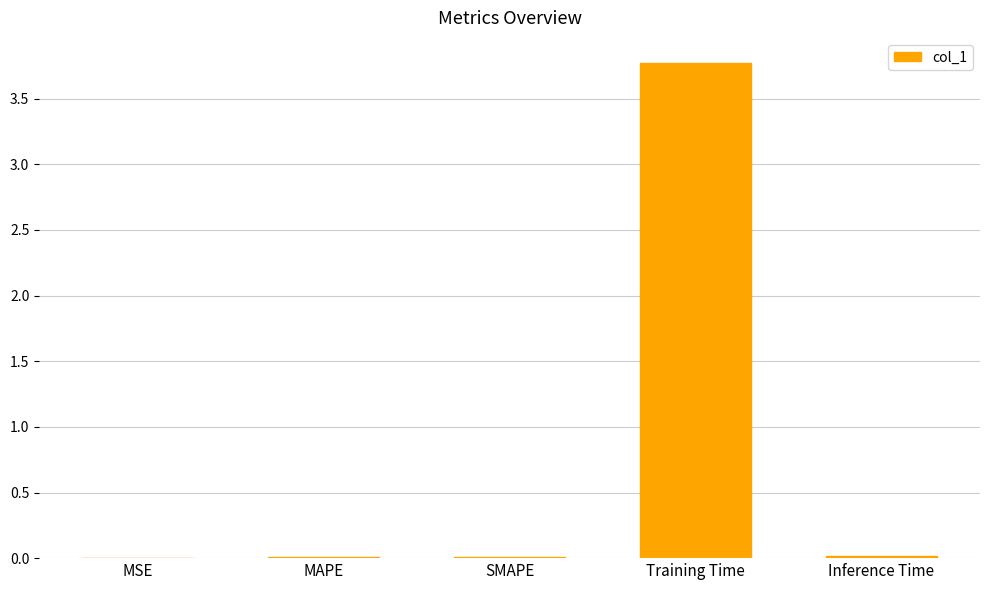

What is the sum of all values?

3.8